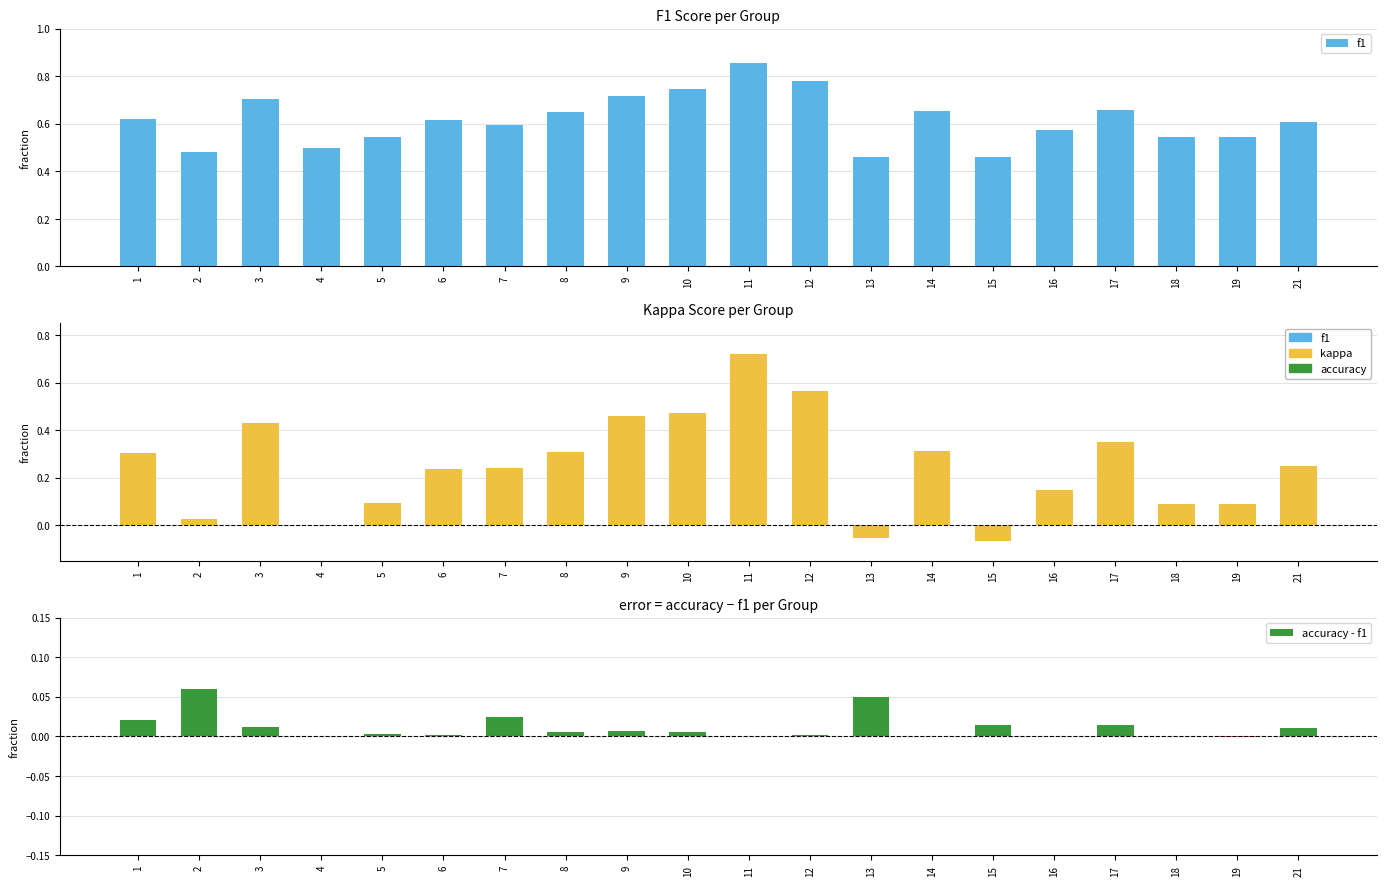

Reading left to right, extract all data points from this chart.

f1: 1=0.6	2=0.5	3=0.7	4=0.5	5=0.5	6=0.6	7=0.6	8=0.7	9=0.7	10=0.7	11=0.9	12=0.8	13=0.5	14=0.7	15=0.5	16=0.6	17=0.7	18=0.5	19=0.5	21=0.6
kappa: 1=0.3	2=0.0	3=0.4	4=0.0	5=0.1	6=0.2	7=0.2	8=0.3	9=0.5	10=0.5	11=0.7	12=0.6	13=-0.1	14=0.3	15=-0.1	16=0.2	17=0.4	18=0.1	19=0.1	21=0.2
accuracy - f1: 1=0.0	2=0.1	3=0.0	4=0.0	5=0.0	6=0.0	7=0.0	8=0.0	9=0.0	10=0.0	11=0.0	12=0.0	13=0.1	14=0.0	15=0.0	16=0.0	17=0.0	18=0.0	19=-0.0	21=0.0